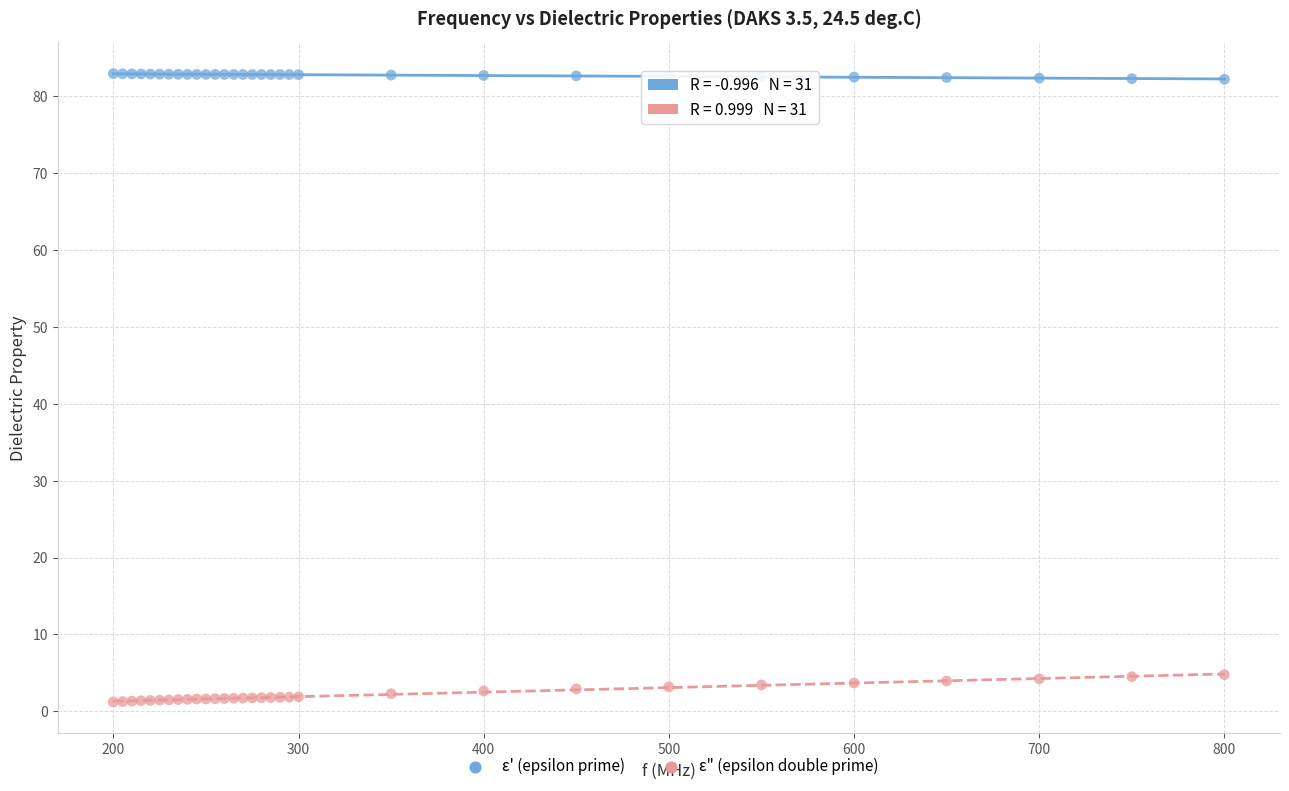

What is the X range (max minus min) for the scatter plot?

600.0